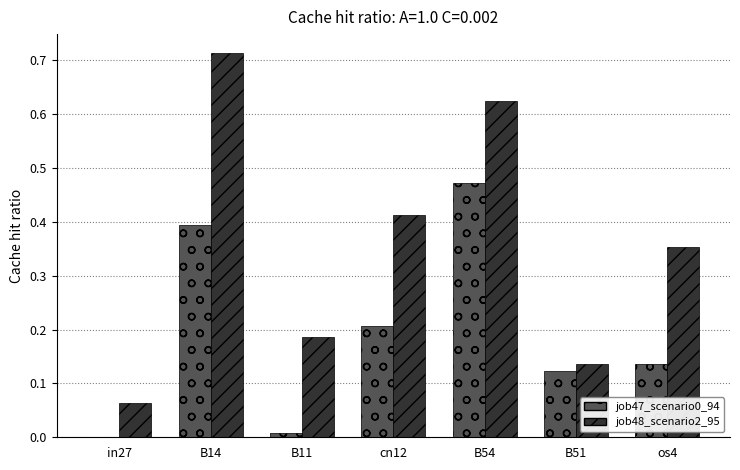

What is the sum of the job47_scenario0_94 values at B54 and B14?

0.9